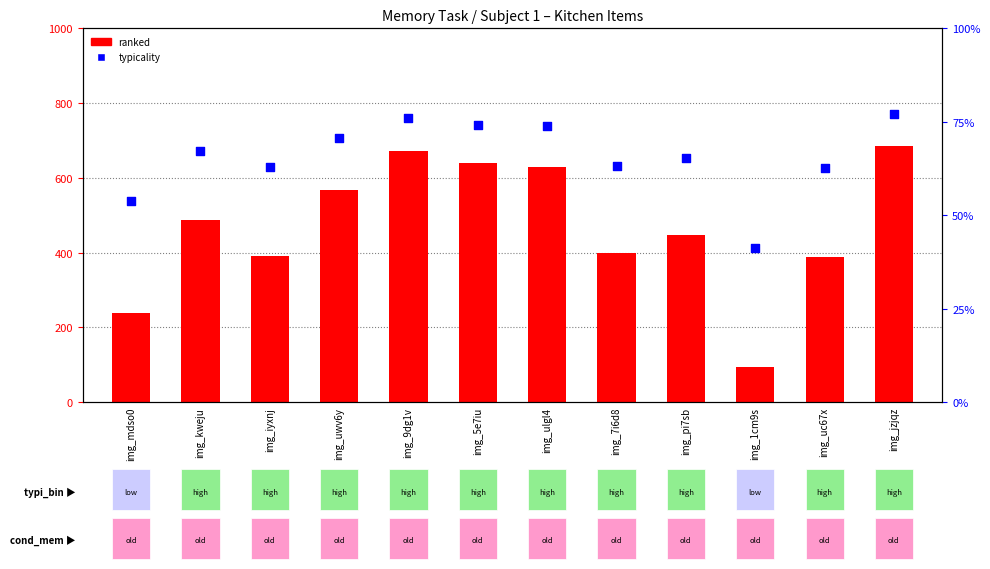

Which series has the largest total across all categories?

ranked